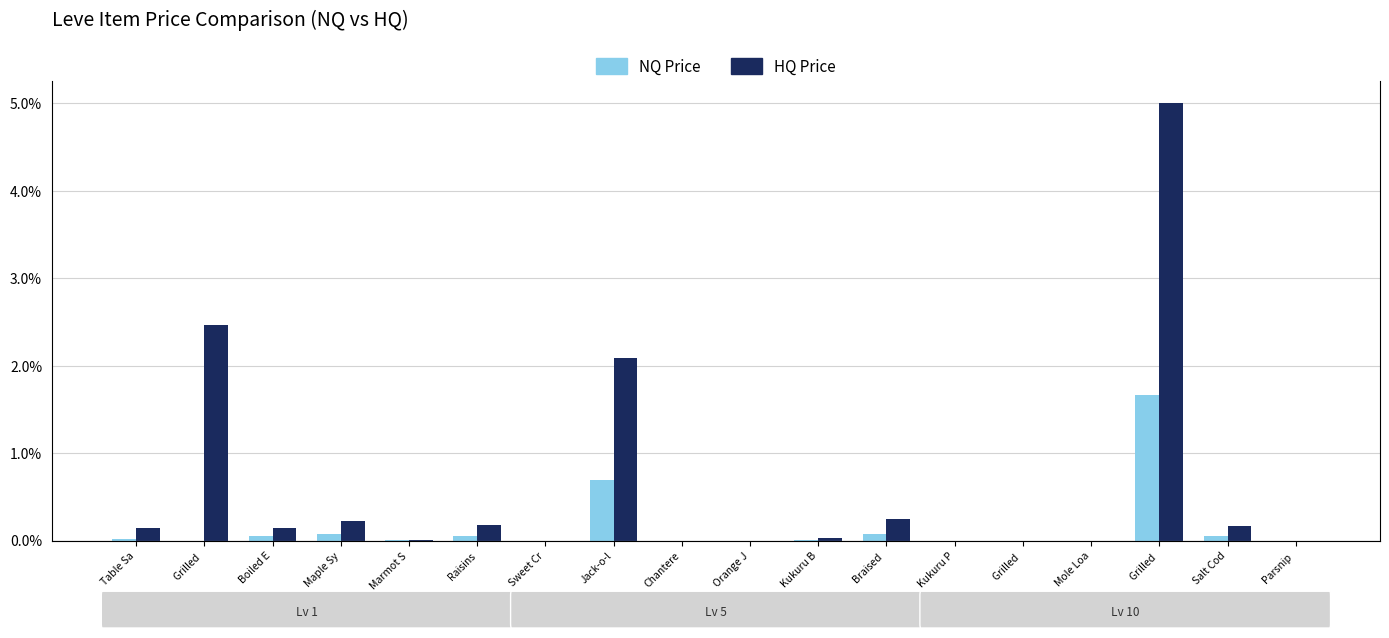

The value of NQ Price at Salt Cod is 0.1. True or false?

True